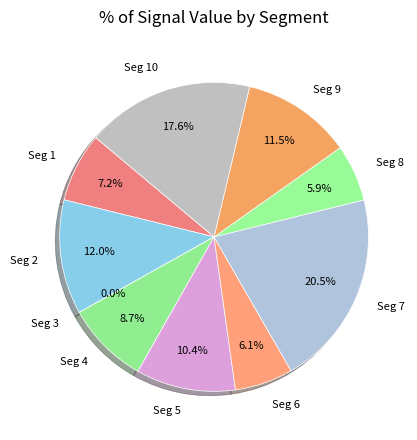

Does signal segment 8 represent more than half of the total?

No